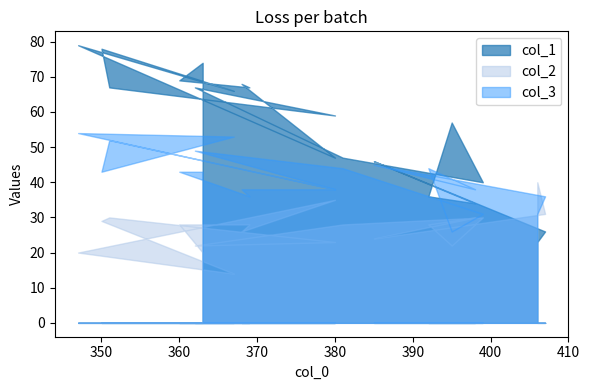

True or false: col_1 has a value of 49 at 398.

False